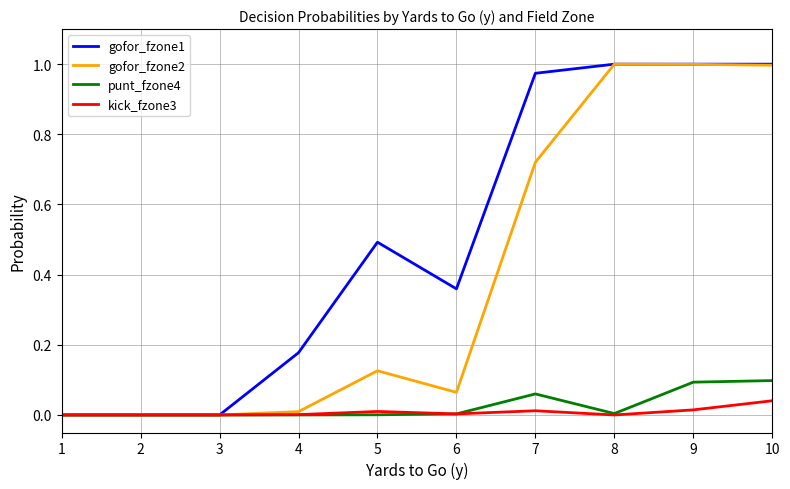

Which series has the largest total across all categories?

gofor_fzone1